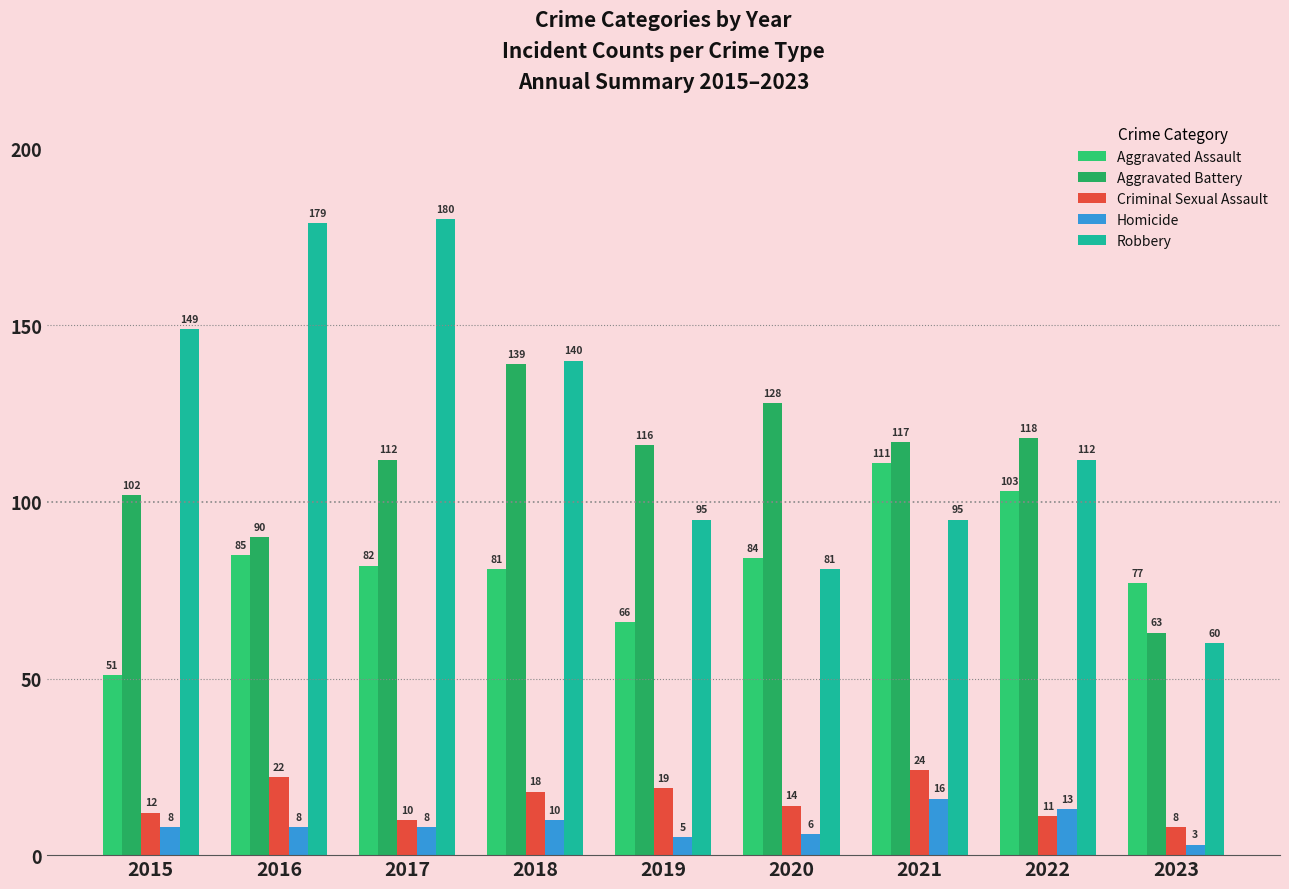

Are the bars horizontal?

No